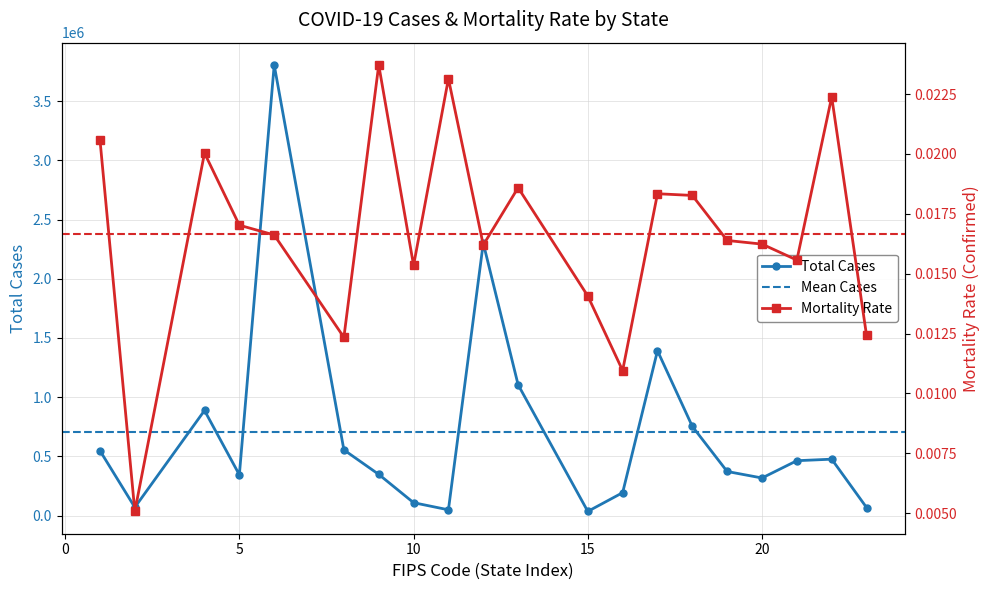

Is it true that mortality_rate_confirmed equals 0.0 at 19?

False